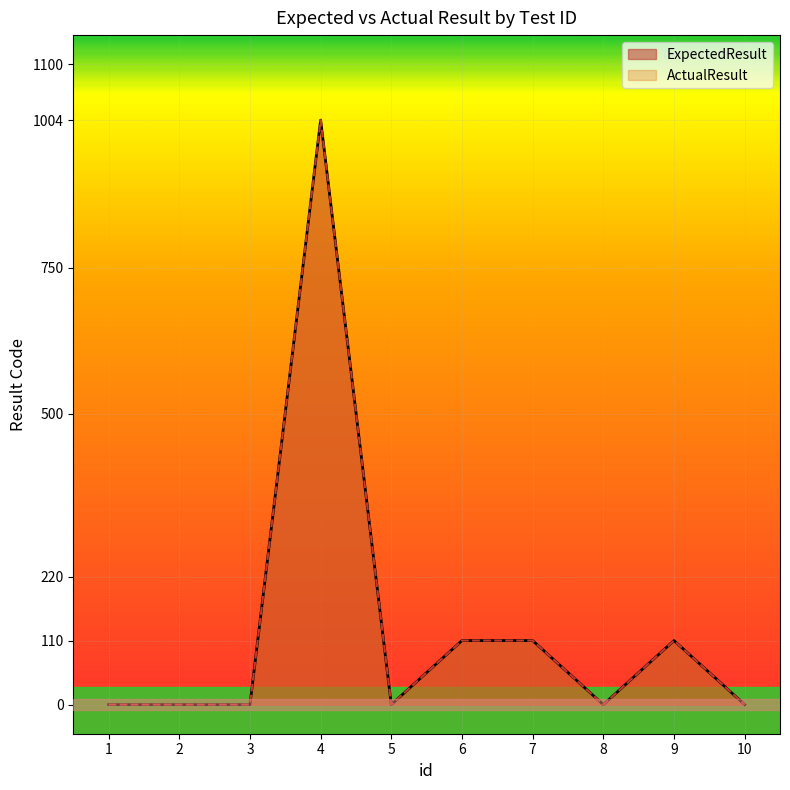

At which label is ExpectedResult closest to 502?

6